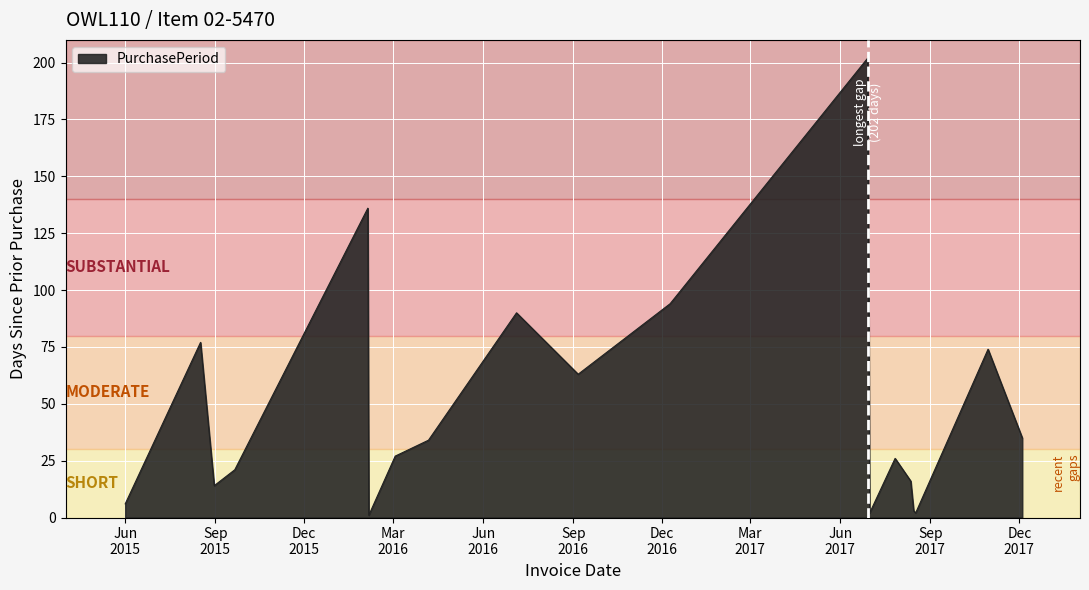

What is the difference between the maximum and minimum values?

201